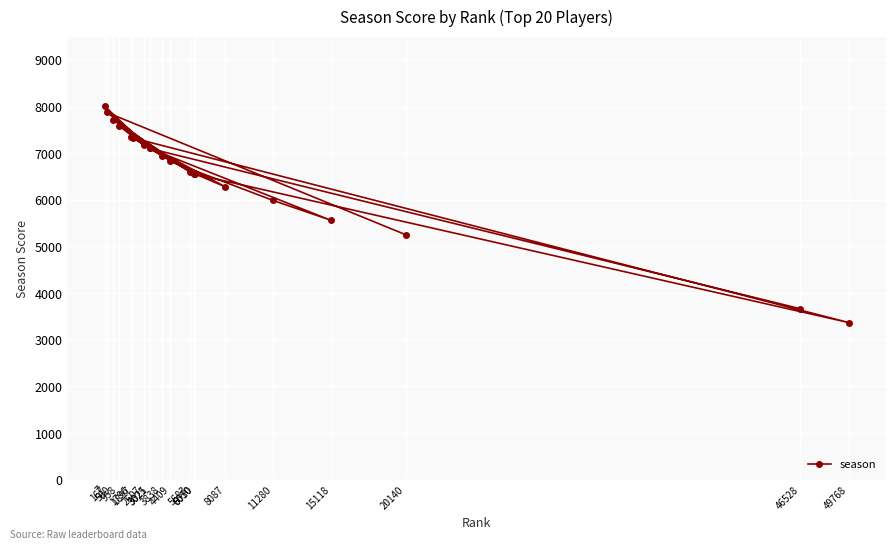

Read the value at 5683, to the nearest 50.

6600